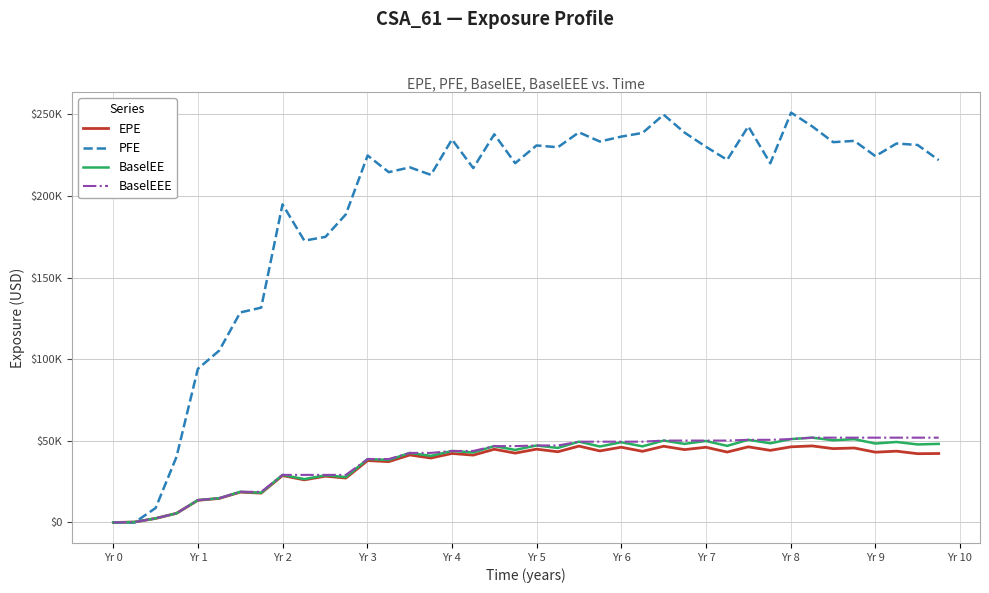

What is the maximum value shown in the chart?

250956.0